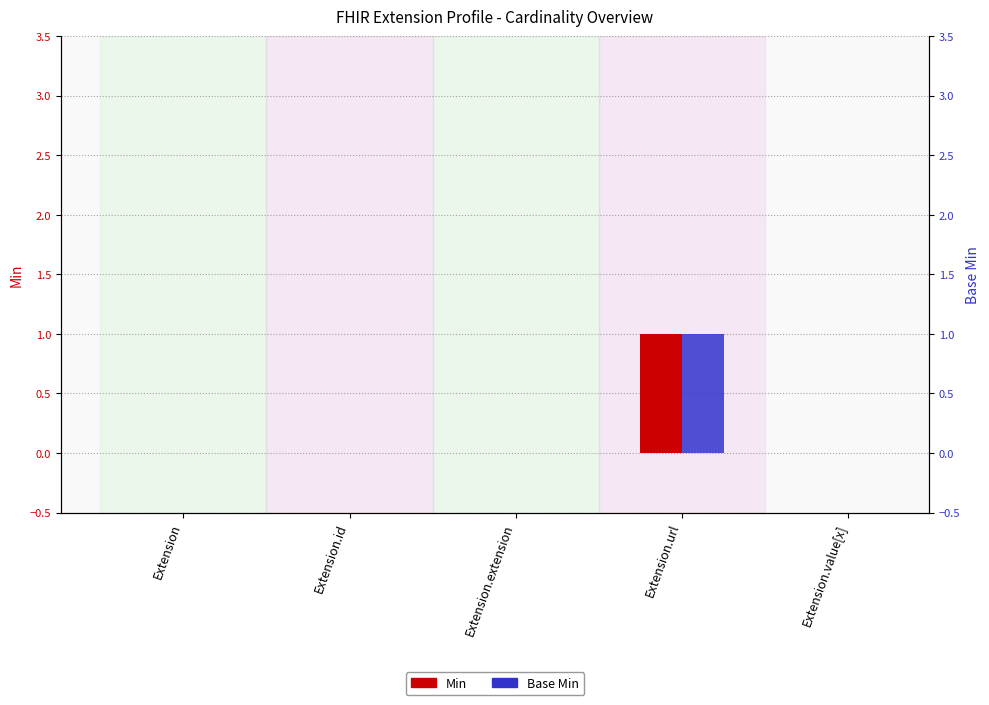

Is it true that Min equals 0 at Extension.id?

True